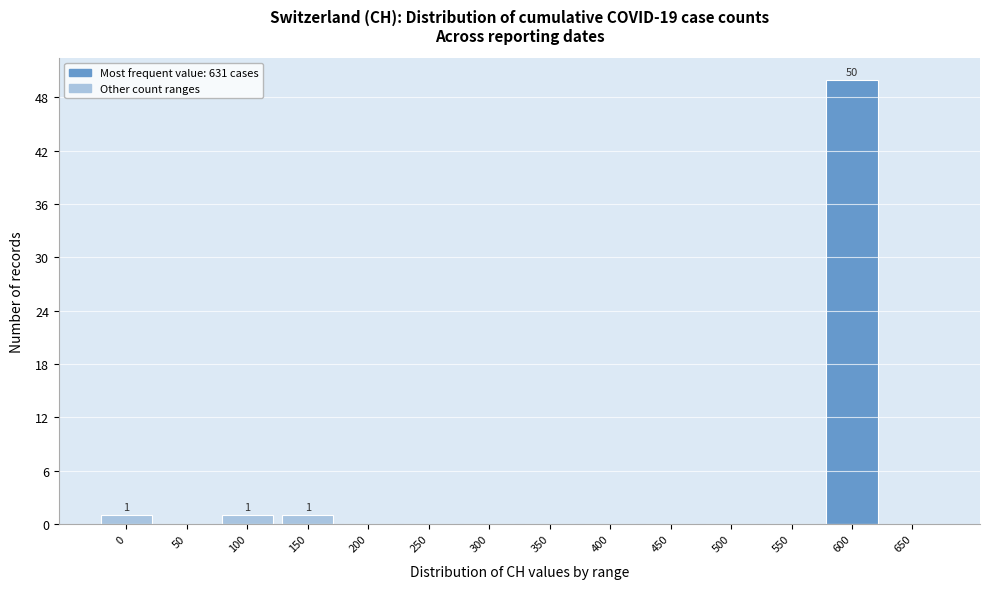

Reading left to right, list all the values displayed in this chart.

0=1	50=0	100=1	150=1	200=0	250=0	300=0	350=0	400=0	450=0	500=0	550=0	600=50	650=0